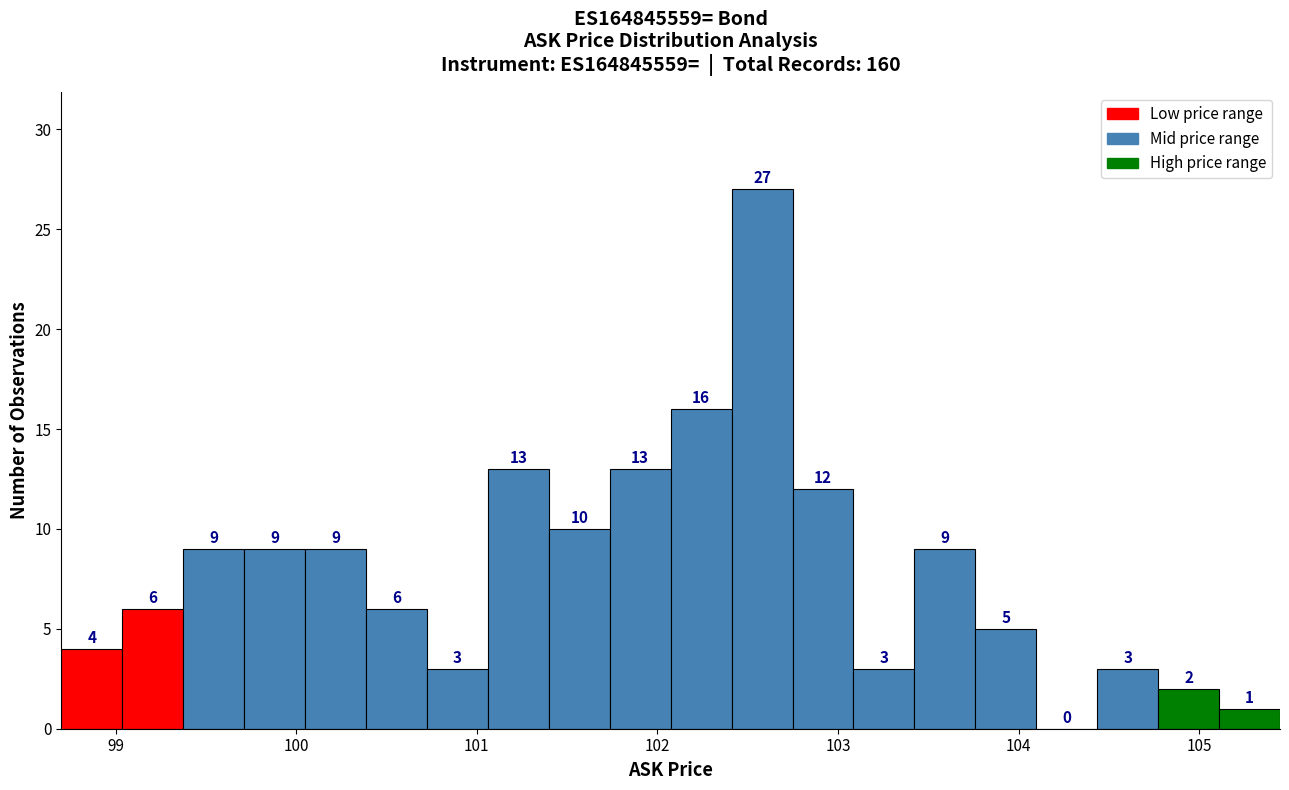

Read against the x-axis, roughly where is the centre of the tallest bar?

102.6